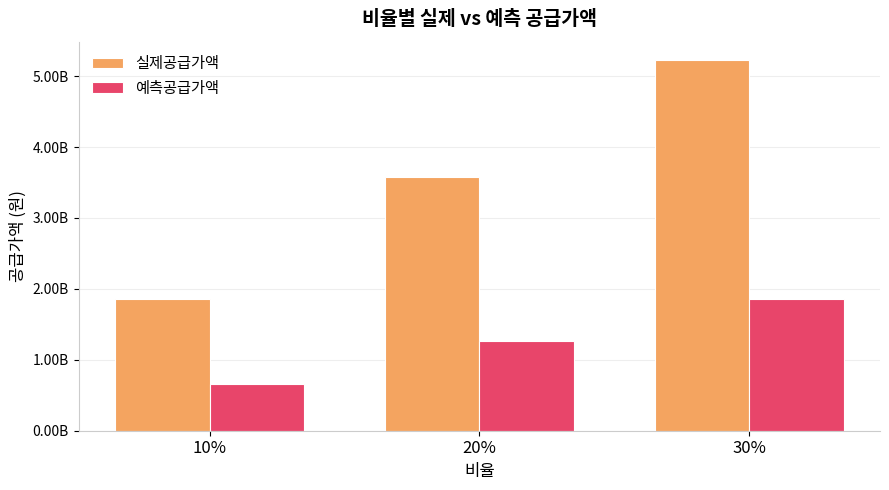

Which category has the highest value in the 실제공급가액 series?

30%